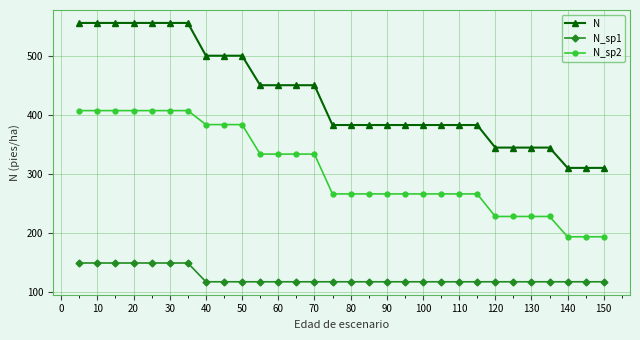

Rank the series by their maximum value, from lowest to highest.

N_sp1, N_sp2, N